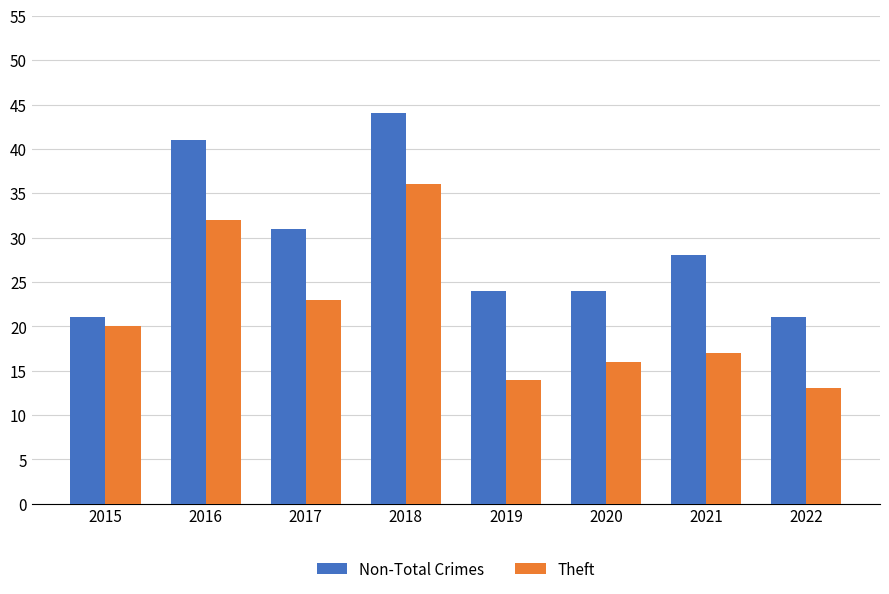

List the series in order of their overall mean, highest first.

Non-Total Crimes, Theft